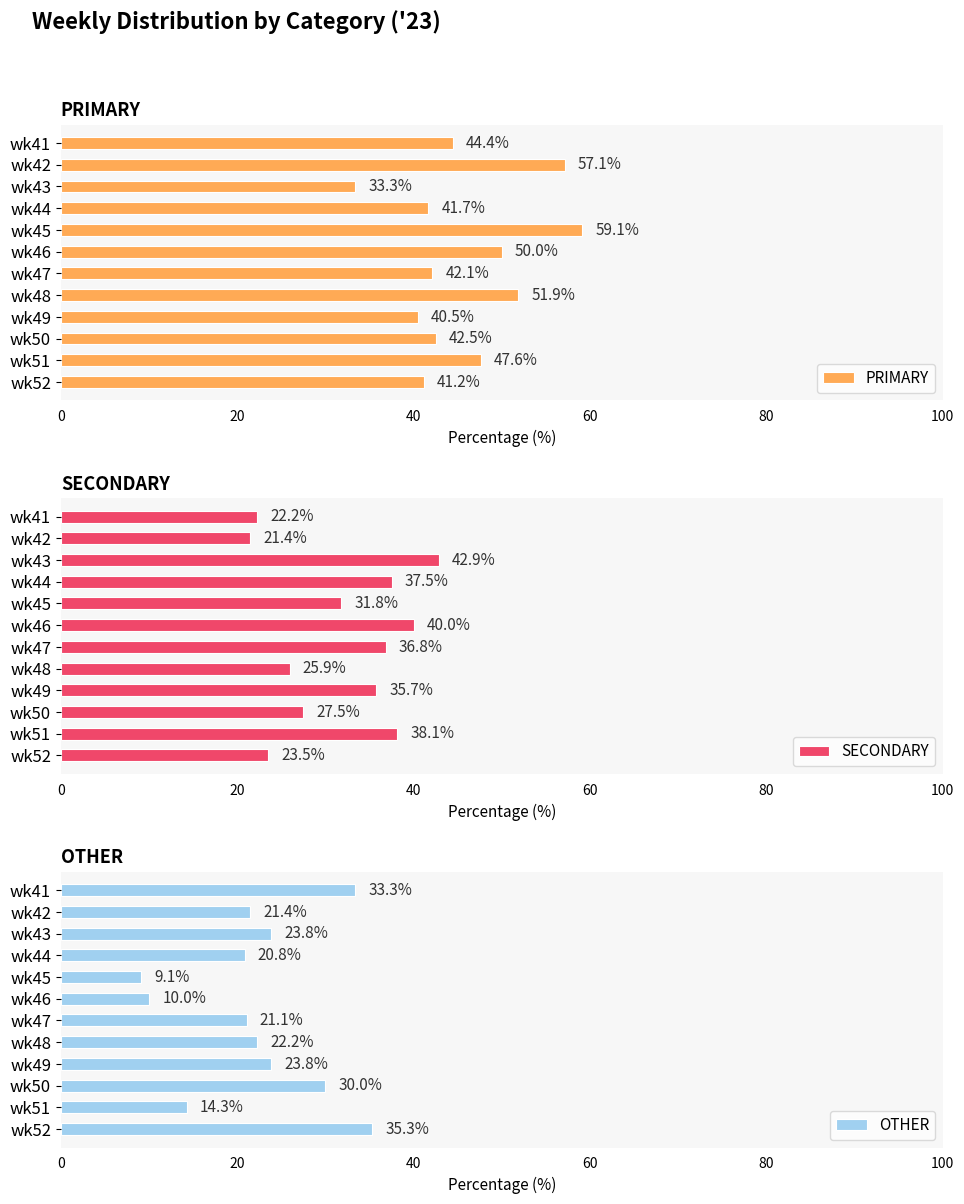

What are all the series names shown in the legend?

PRIMARY, SECONDARY, OTHER